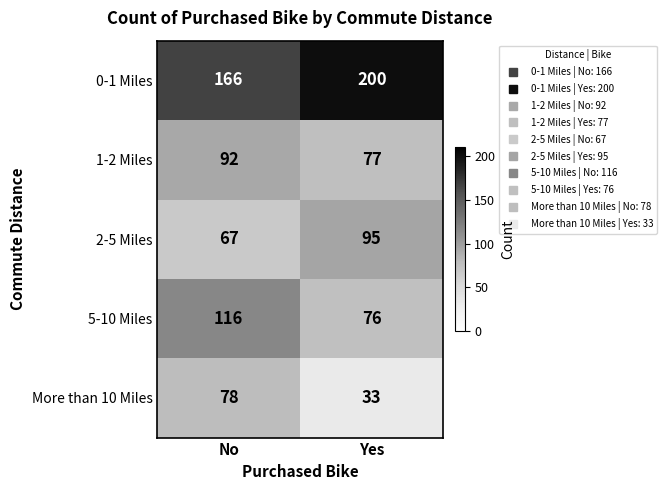

At Yes, list the series in order from largest to smallest.

0-1 Miles, 2-5 Miles, 1-2 Miles, 5-10 Miles, More than 10 Miles